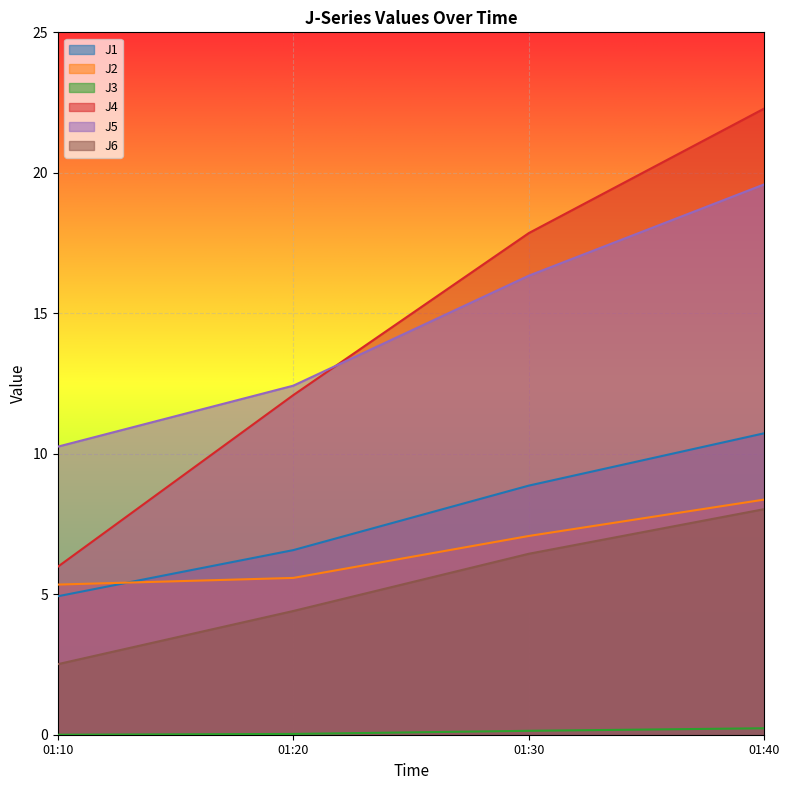

List the labels in order of J6 value, smallest first.

01:10, 01:20, 01:30, 01:40